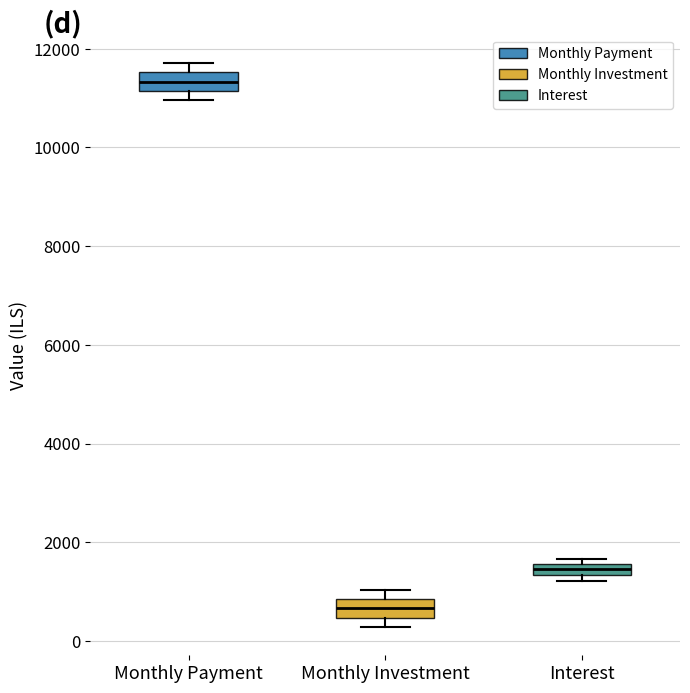

Which box has the lowest median line?

Monthly Investment